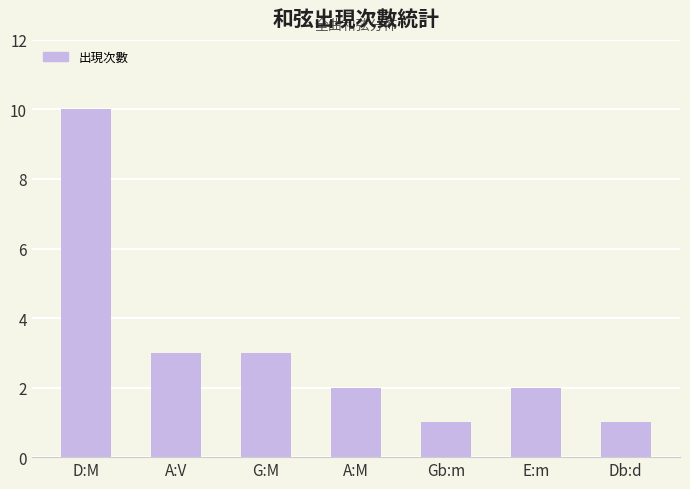

Is it true that the value at E:m is 3?

False